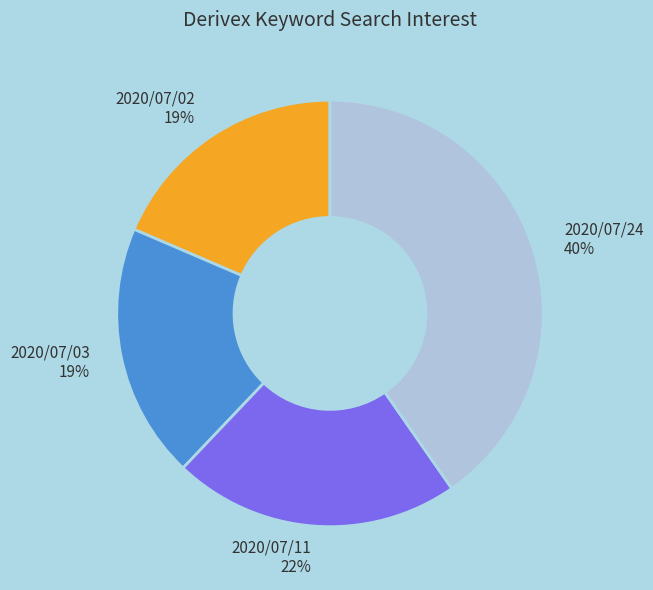

Which slice is the largest?

2020/07/24